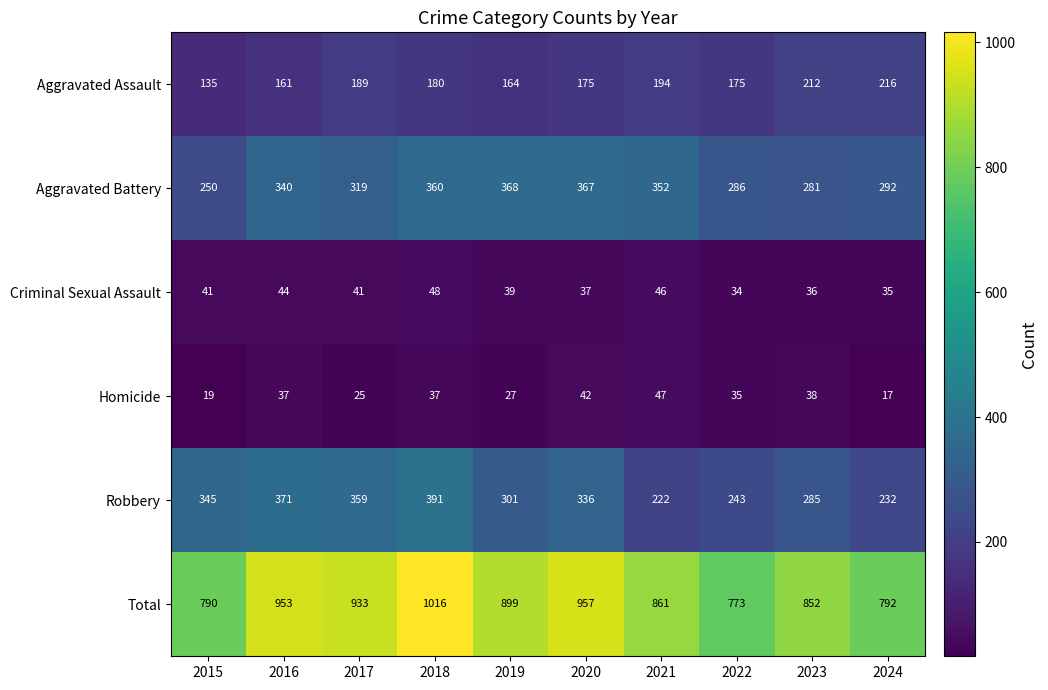

What is the average value of the Aggravated Battery series?

322